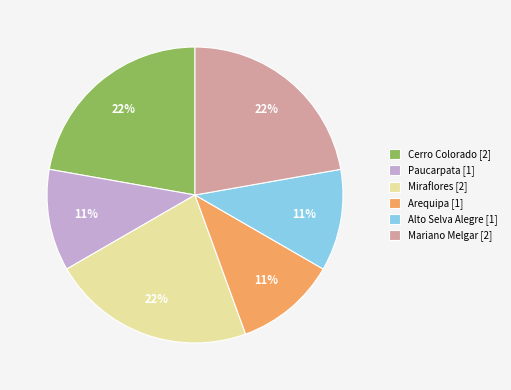

Count the number of slices in the pie.

6